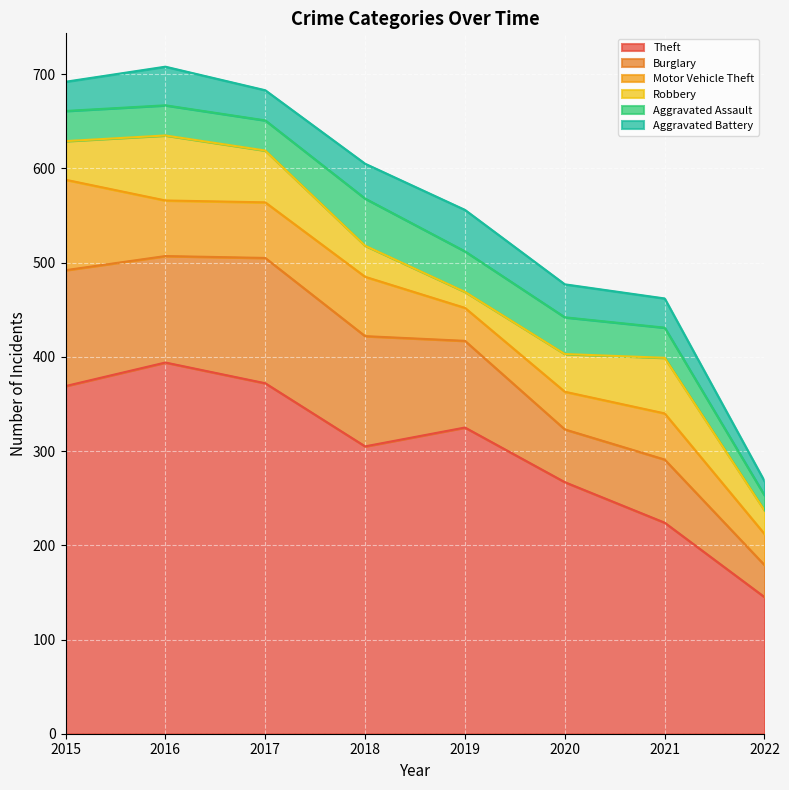

At which category is the sum across all series the highest?

2016